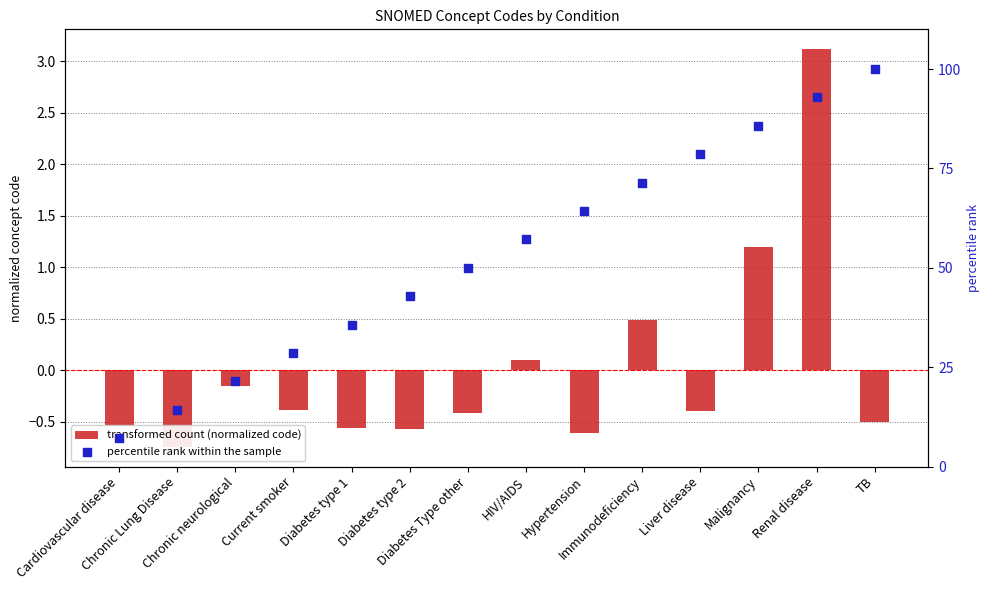

Which series reaches the minimum Y coordinate?

transformed count (normalized code)